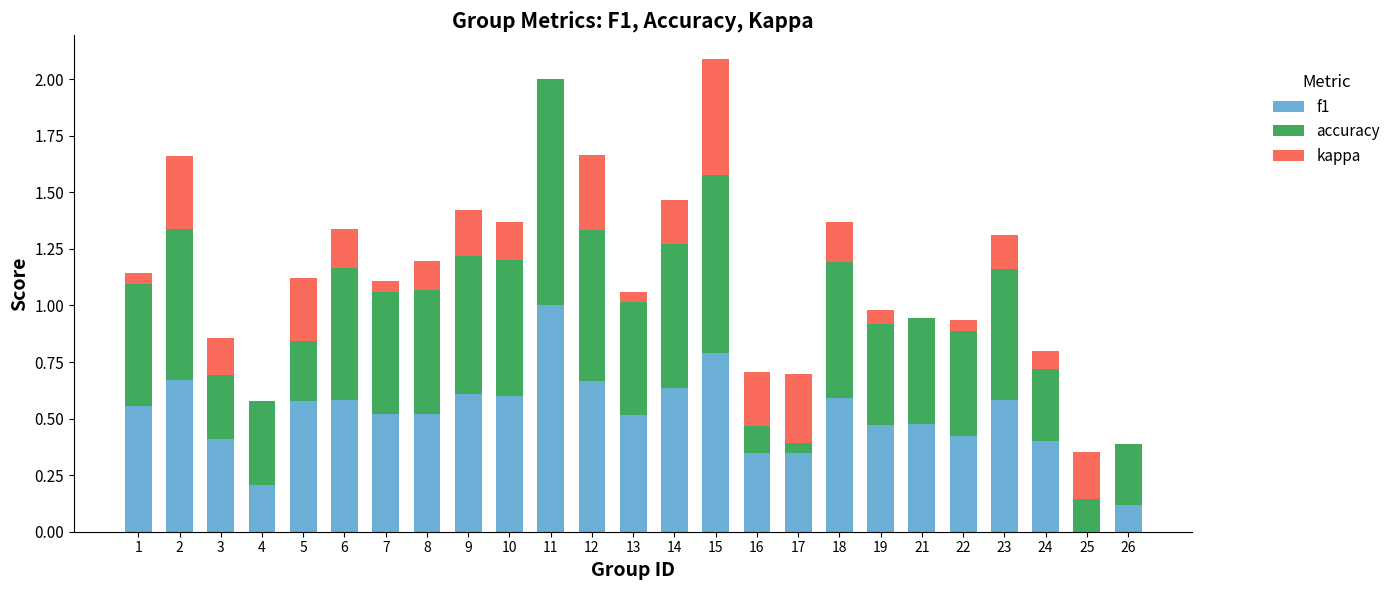

Is it true that kappa equals -0.5 at 17?

False